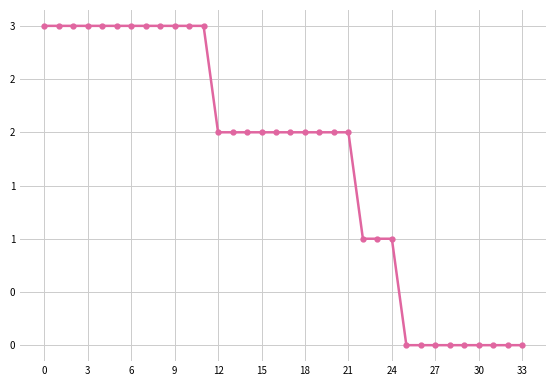

Does the chart have visible grid lines?

Yes